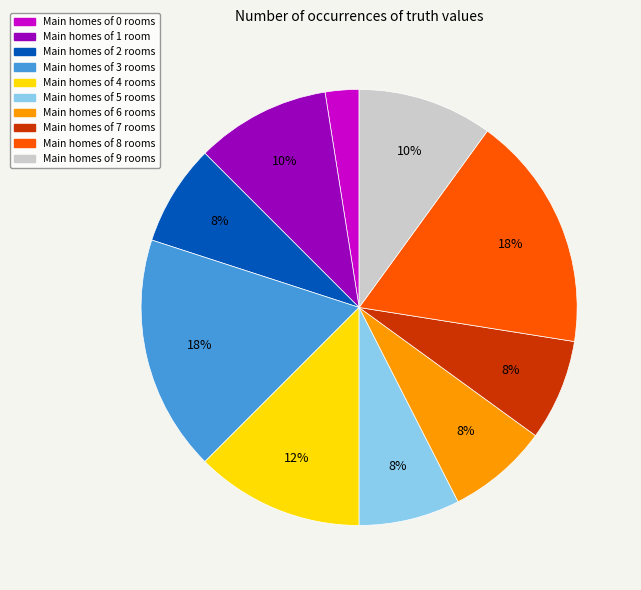

To the nearest percent, what is the average slice percentage?

10%